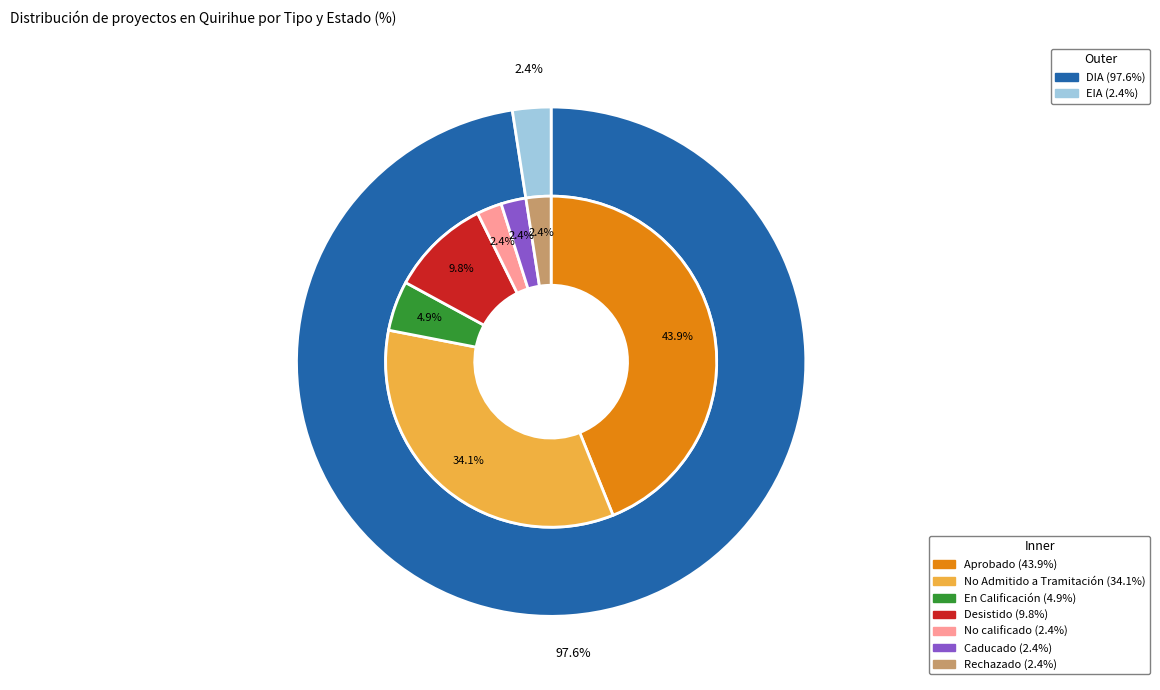

Is Desistido the majority of the pie?

No